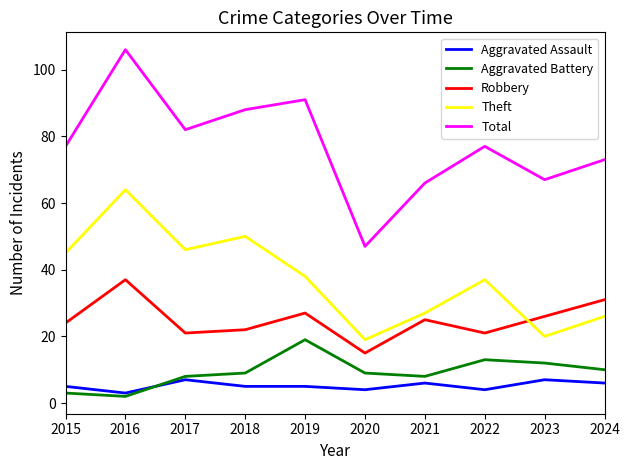

What value does the Theft series have at 2023?

20